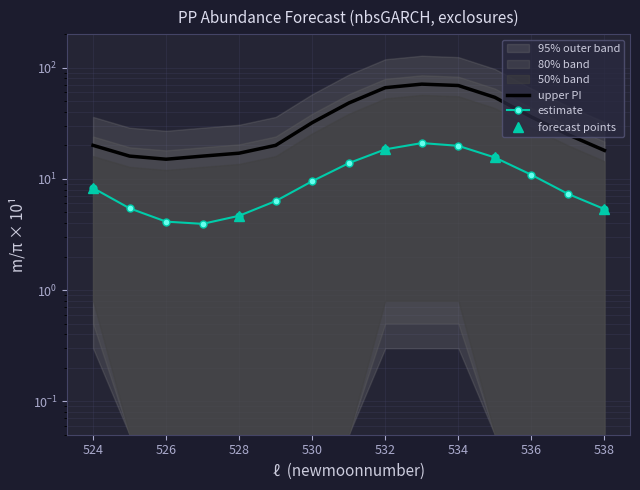

What is the value of the estimate point at the 5th from the left?

4.7